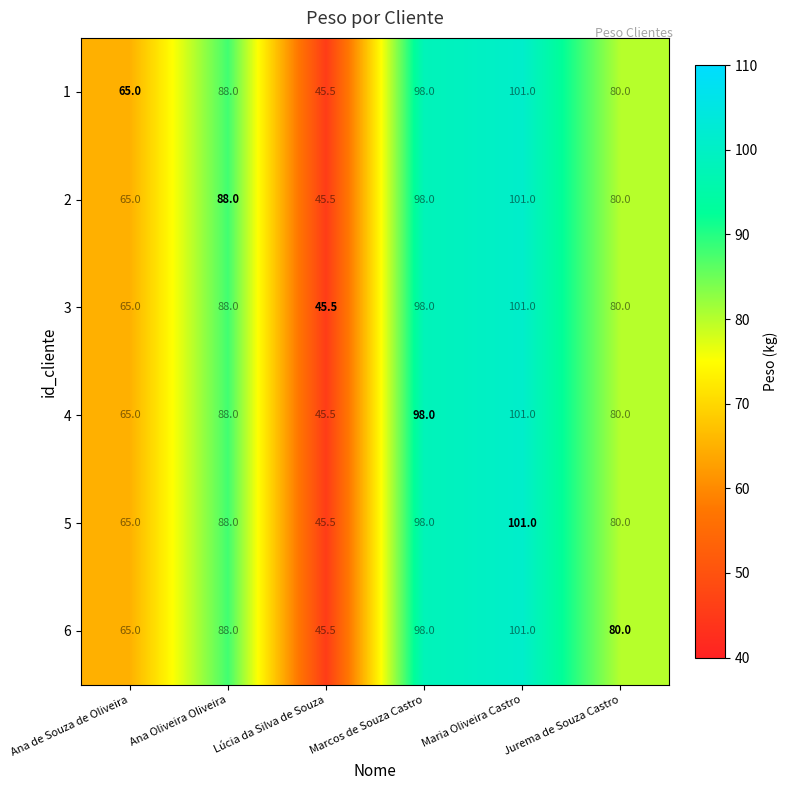

True or false: 6 has a value of 35.6 at Ana Oliveira Oliveira.

False